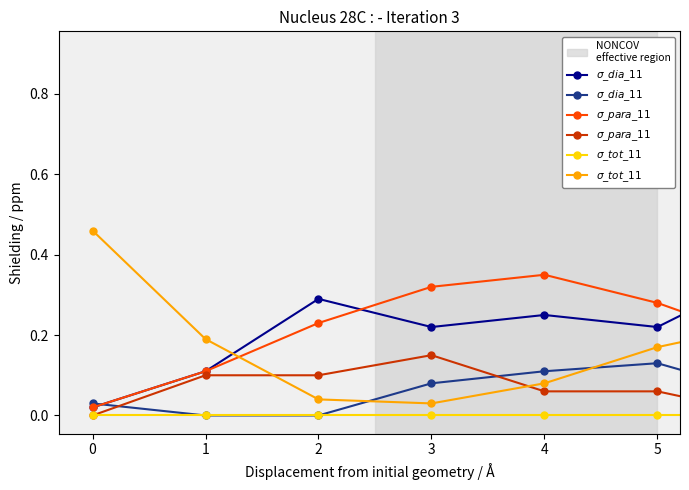

Reading left to right, what are all the values shown in this chart?

$\sigma\_dia\_11$: 0=0.0	1=0.0	2=0.0	3=0.1	4=0.1	5=0.1	6=0.1	7=0.0	8=0.0	9=0.1	10=0.1	11=0.1	12=0.0	13=0.1	14=0.1	15=0.1	16=0.1	17=0.1	18=0.1	19=0.1
$\sigma\_para\_11$: 0=0.0	1=0.1	2=0.1	3=0.1	4=0.1	5=0.1	6=0.0	7=0.0	8=0.0	9=0.0	10=0.0	11=0.0	12=0.0	13=0.1	14=0.1	15=0.2	16=0.3	17=0.4	18=0.4	19=0.4
$\sigma\_tot\_11$: 0=0.5	1=0.2	2=0.0	3=0.0	4=0.1	5=0.2	6=0.2	7=0.3	8=0.3	9=0.3	10=0.3	11=0.4	12=0.5	13=0.5	14=0.5	15=0.5	16=0.5	17=0.6	18=0.6	19=0.6